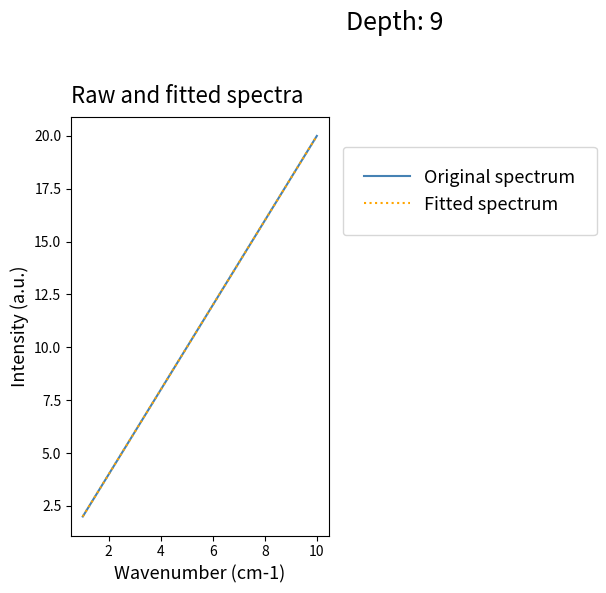

True or false: Fitted spectrum and Original spectrum intersect in this chart.

False